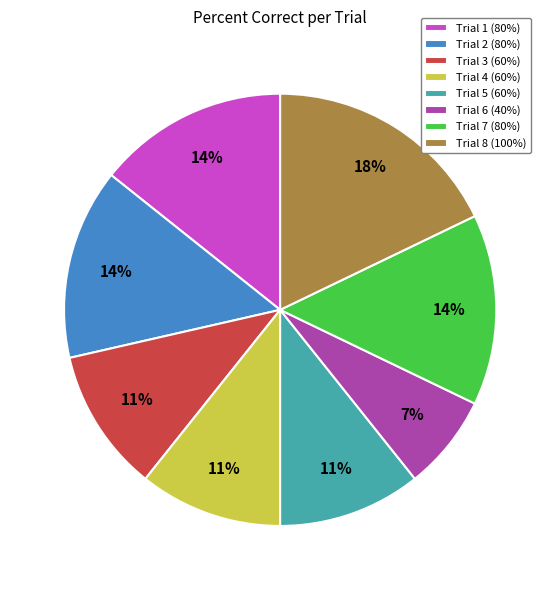

Which slice is the largest?

Trial 8